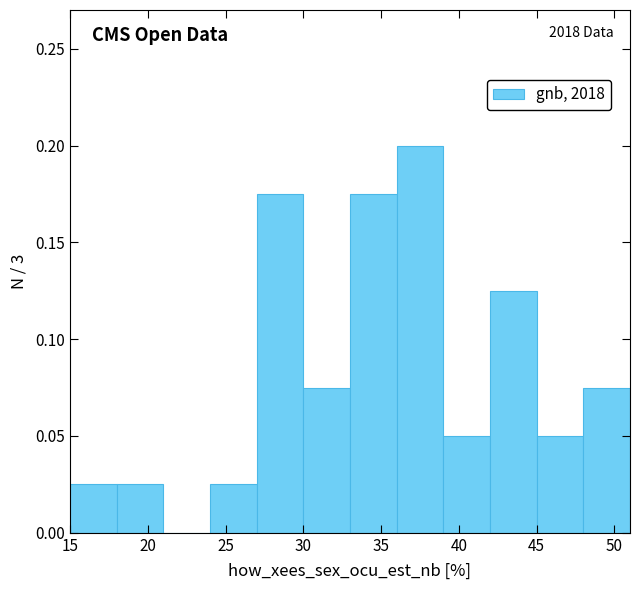

Which range on the x-axis has the tallest bar?

36 to 39